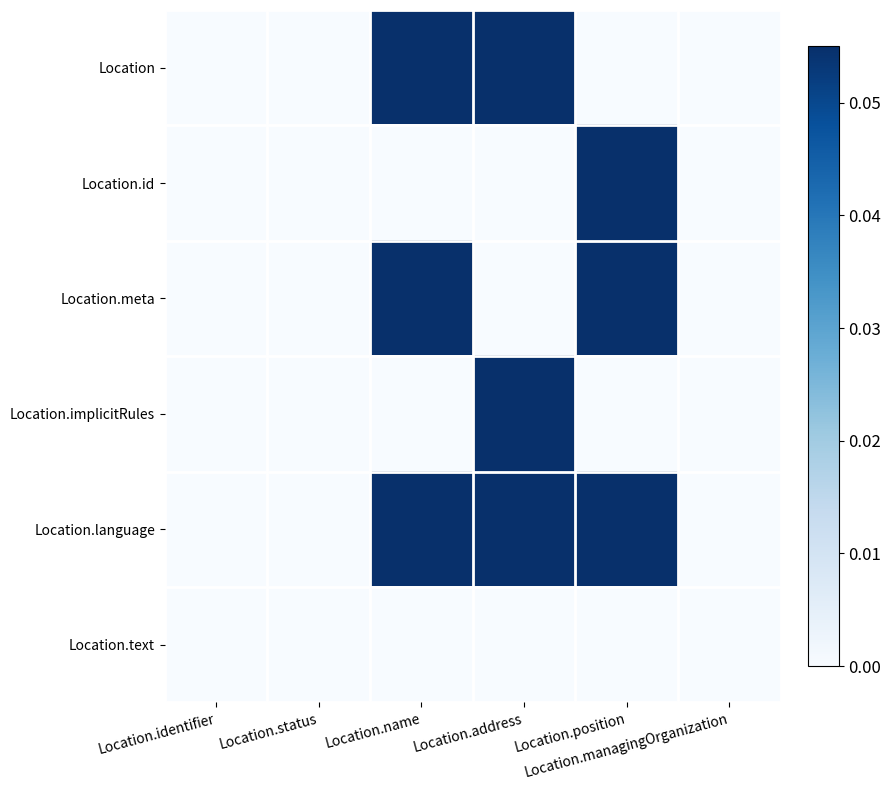

Reading right to left, extract all data points from this chart.

Location: Location.managingOrganization=0.0	Location.position=0.0	Location.address=0.1	Location.name=0.1	Location.status=0.0	Location.identifier=0.0
Location.id: Location.managingOrganization=0.0	Location.position=0.1	Location.address=0.0	Location.name=0.0	Location.status=0.0	Location.identifier=0.0
Location.meta: Location.managingOrganization=0.0	Location.position=0.1	Location.address=0.0	Location.name=0.1	Location.status=0.0	Location.identifier=0.0
Location.implicitRules: Location.managingOrganization=0.0	Location.position=0.0	Location.address=0.1	Location.name=0.0	Location.status=0.0	Location.identifier=0.0
Location.language: Location.managingOrganization=0.0	Location.position=0.1	Location.address=0.1	Location.name=0.1	Location.status=0.0	Location.identifier=0.0
Location.text: Location.managingOrganization=0.0	Location.position=0.0	Location.address=0.0	Location.name=0.0	Location.status=0.0	Location.identifier=0.0